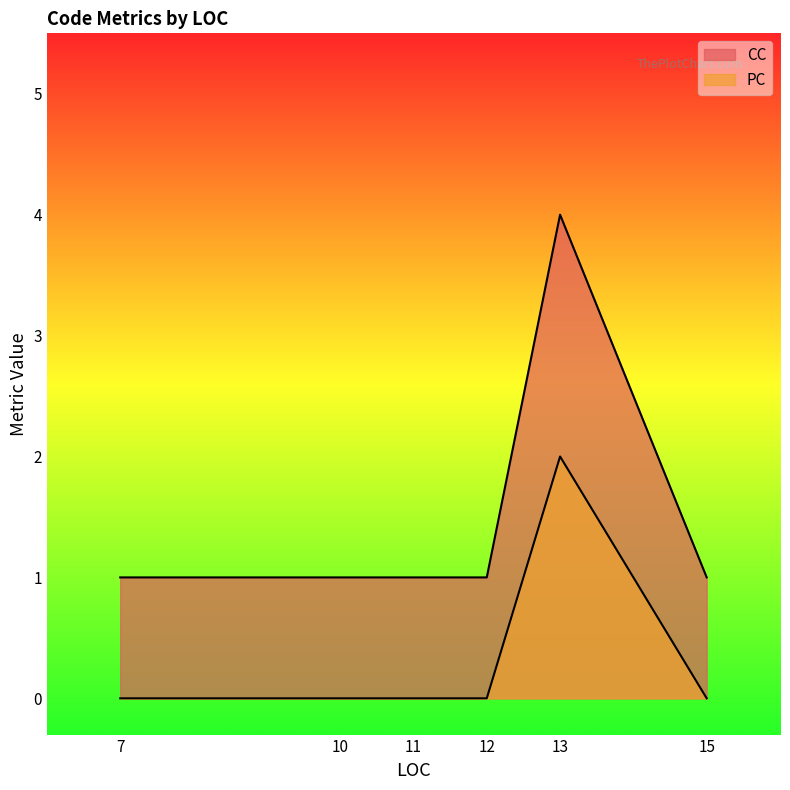

What are all the series names shown in the legend?

CC, PC